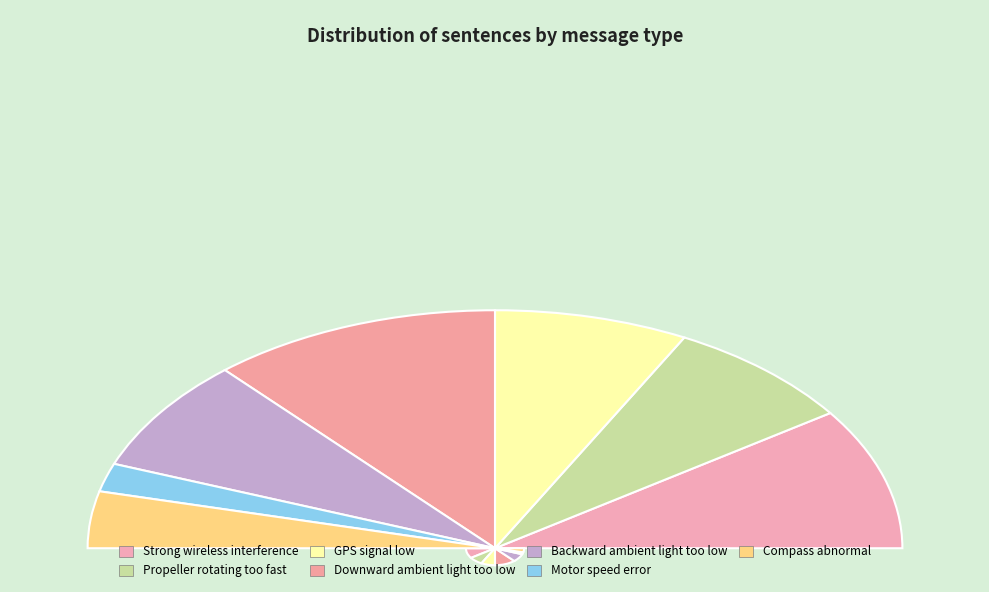

What is the smallest slice in the pie chart?

Motor speed error